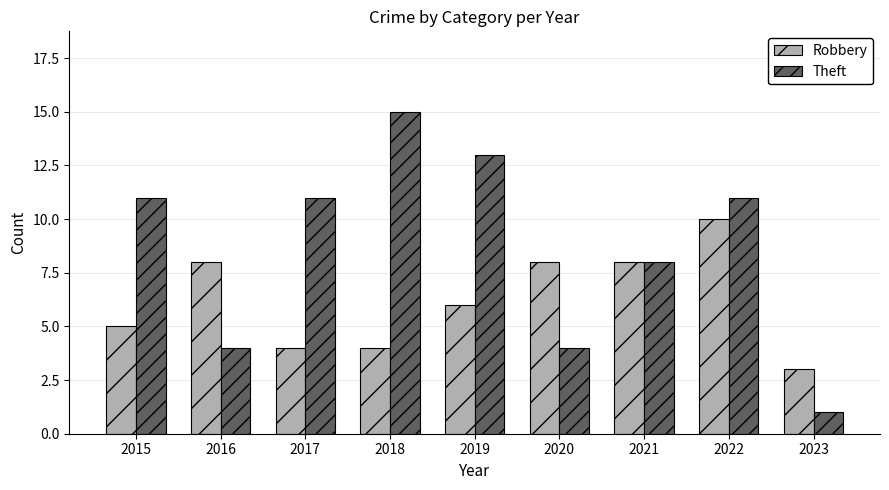

How many bars are there in total?

18